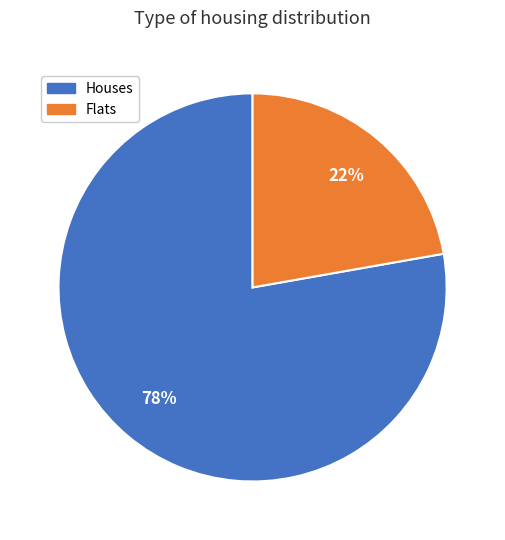

Is there a majority slice in this chart?

Yes